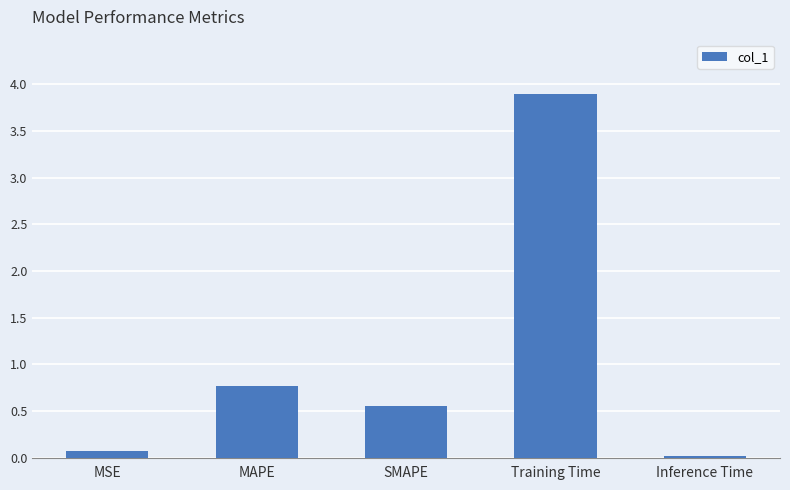

What is the change in value from MSE to Training Time?

+3.8